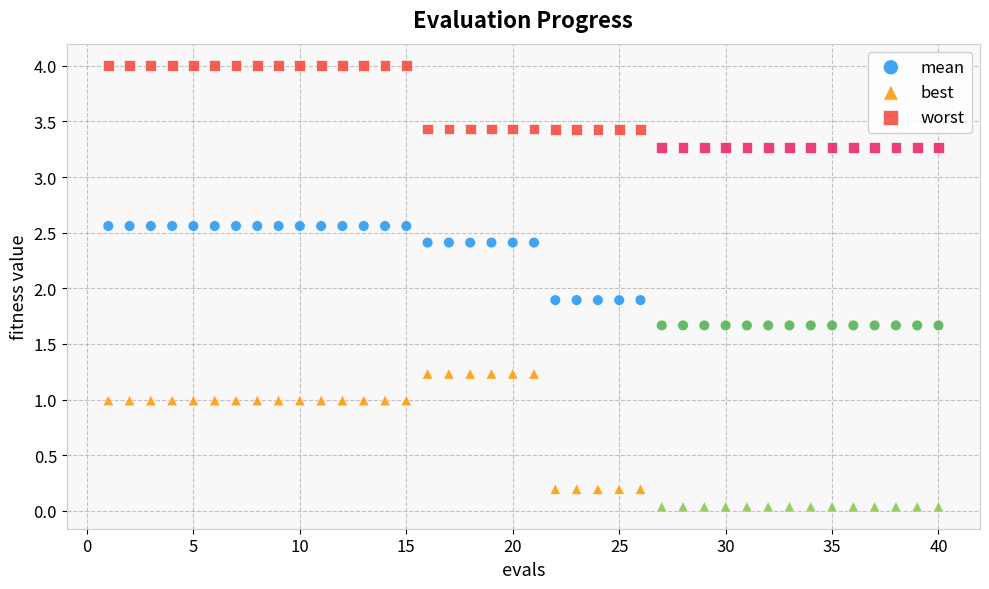

Which series reaches the minimum Y coordinate?

best